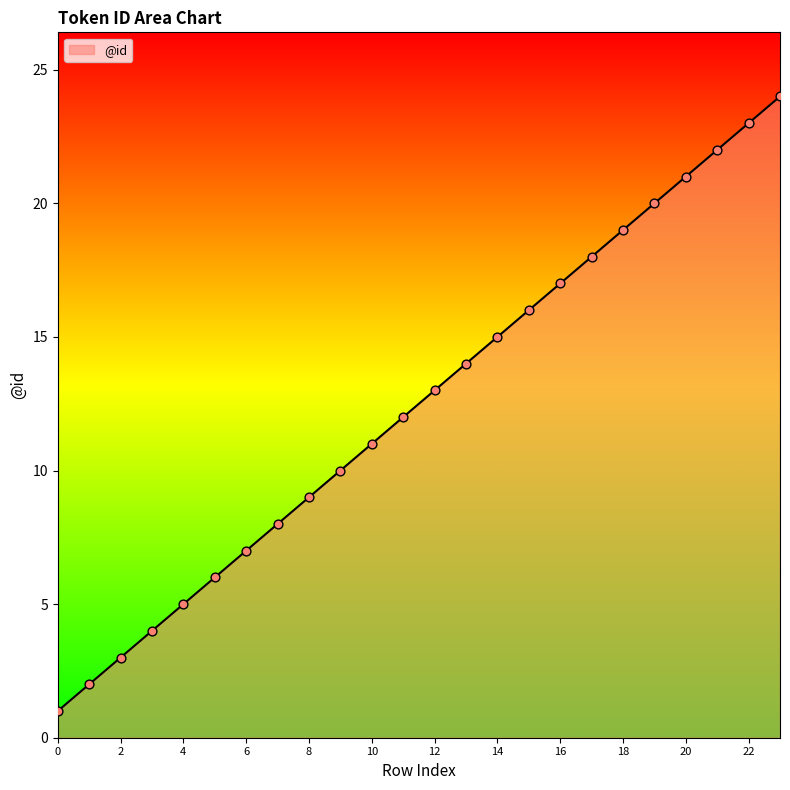

What is the difference between the maximum and minimum values?

23